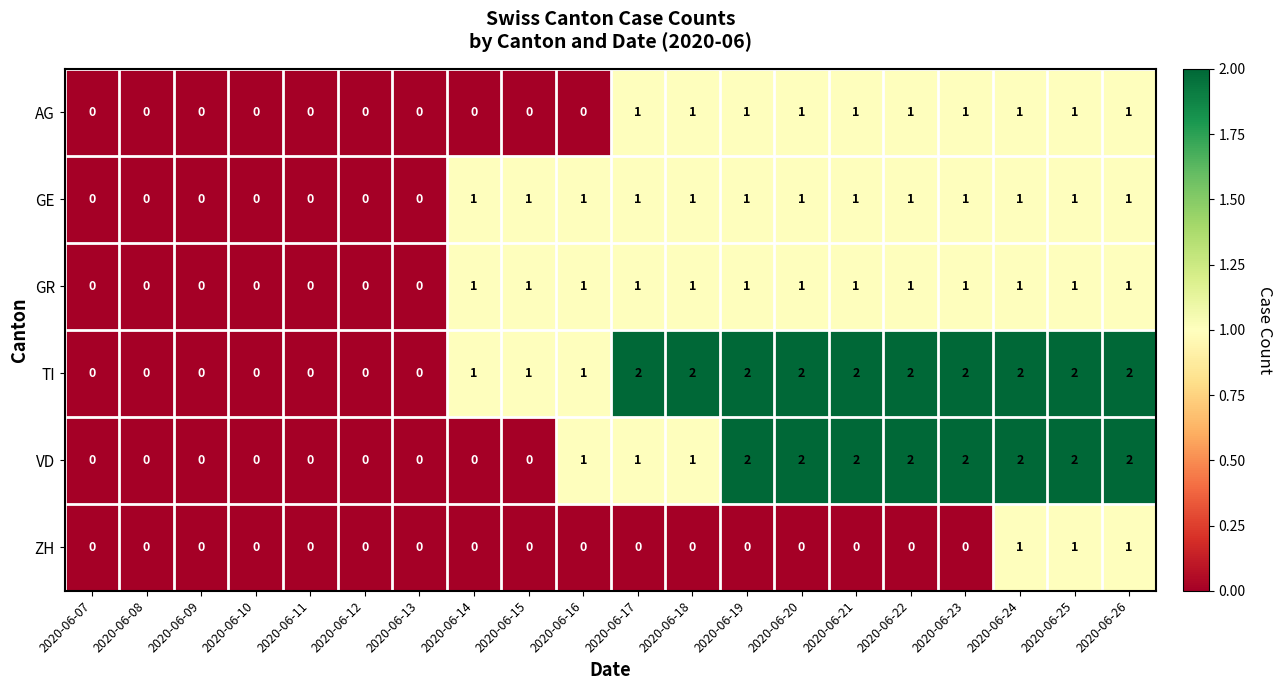

How many categories are shown in the chart?

20